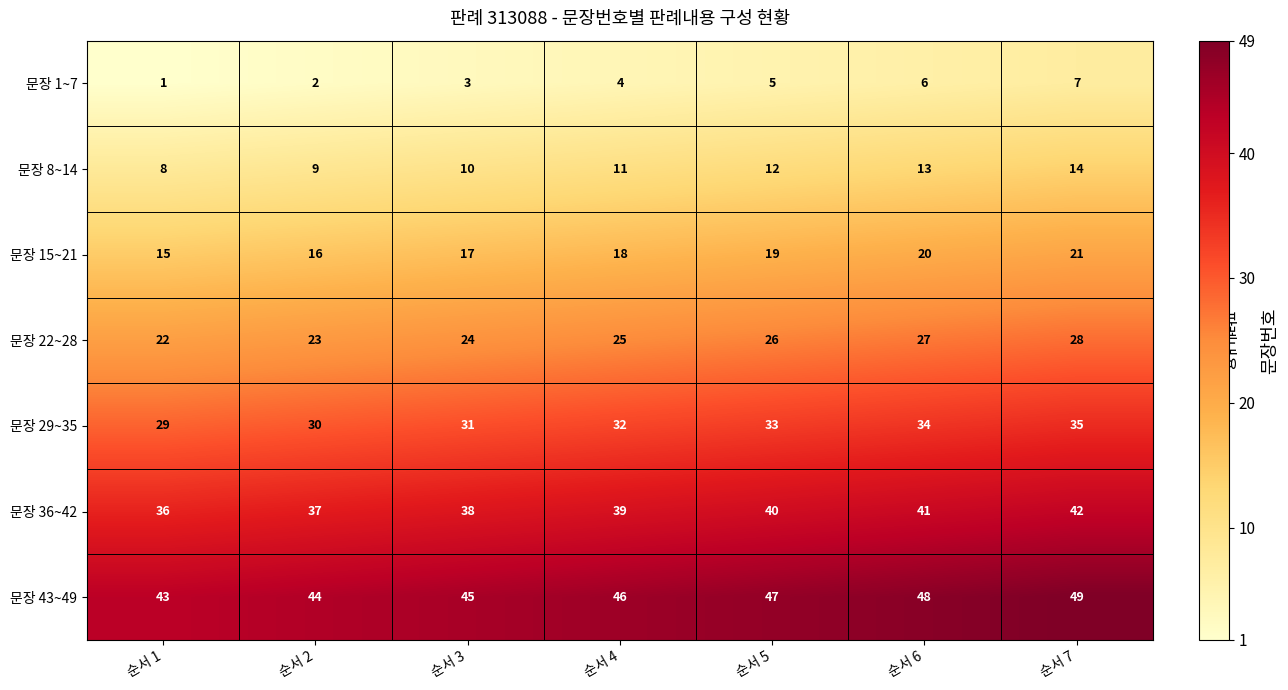

How many categories are shown in the chart?

7